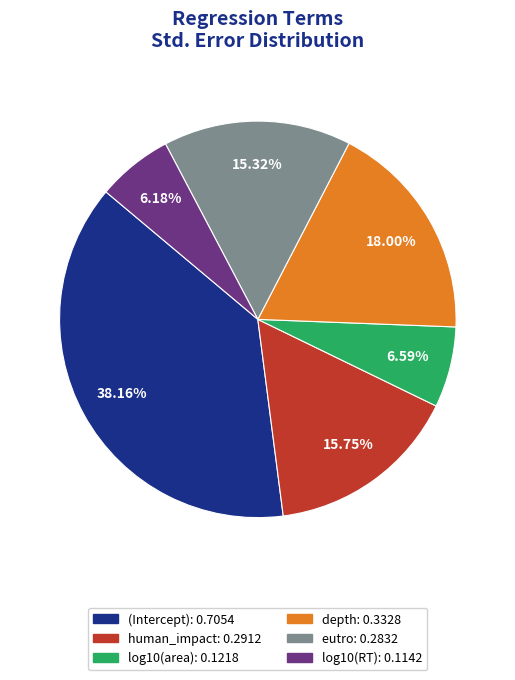

Which slice is the largest?

(Intercept)